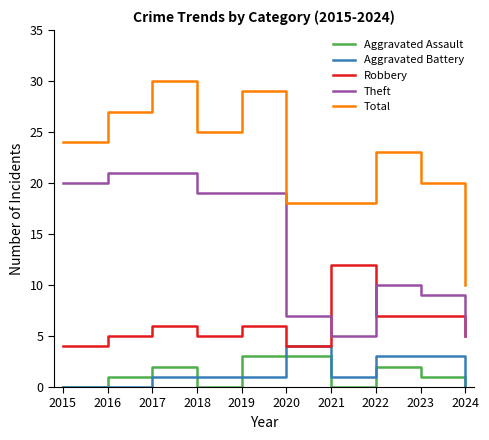

True or false: Robbery and Total intersect in this chart.

False